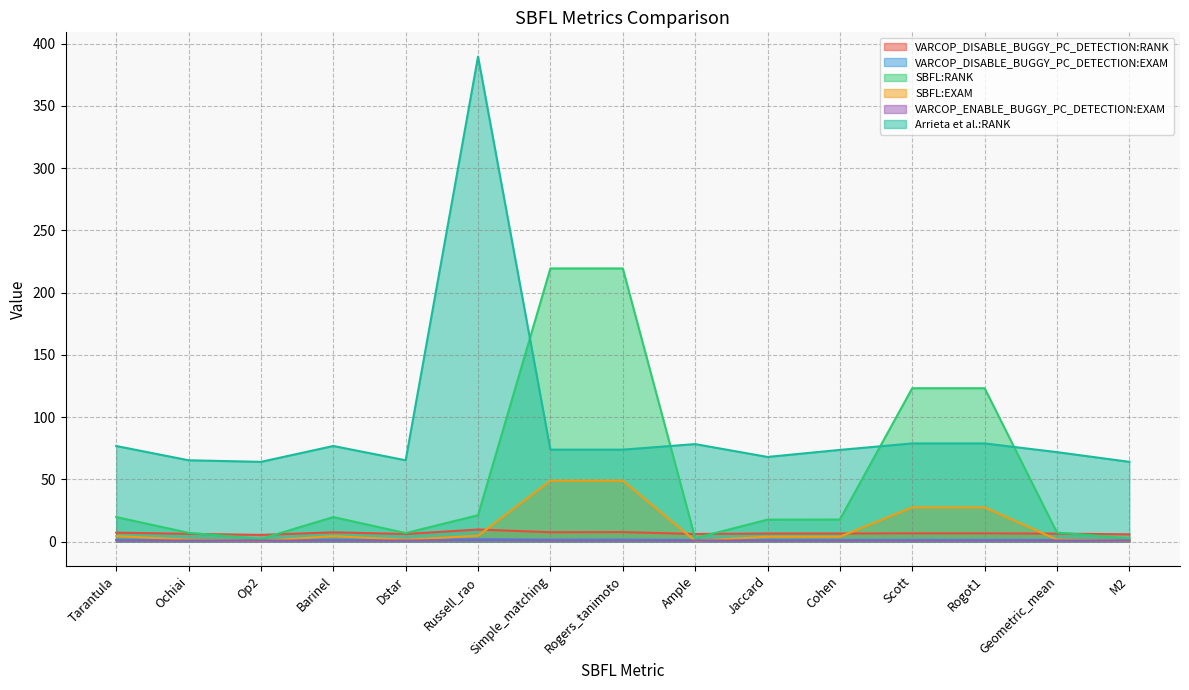

What is the difference between the highest and lowest values at Scott?

122.3